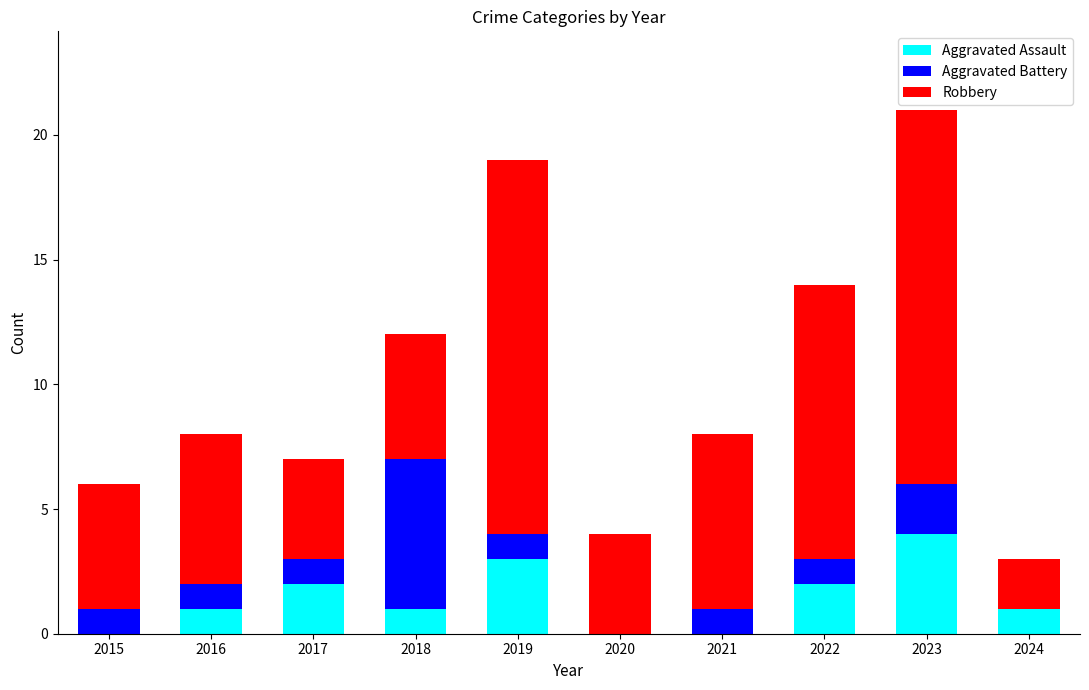

At which category is the sum across all series the highest?

2023